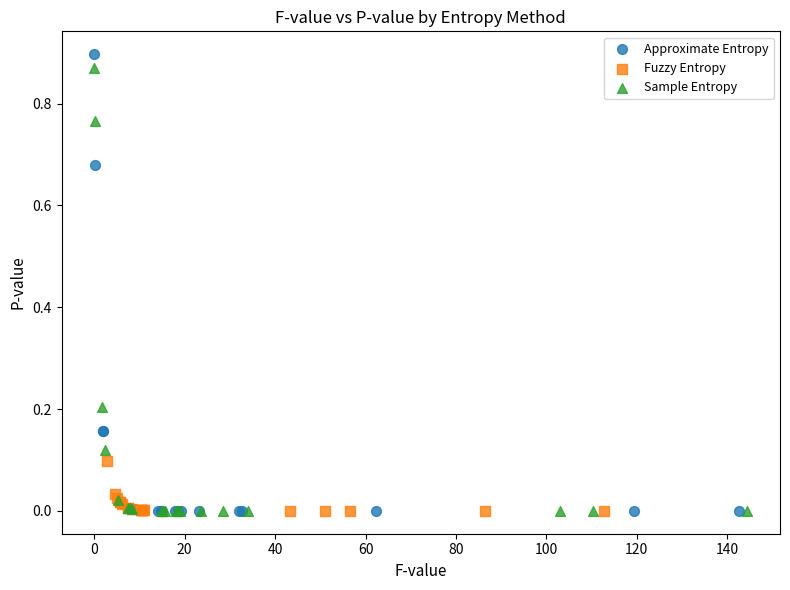

Which series contains the highest Y value?

Approximate Entropy